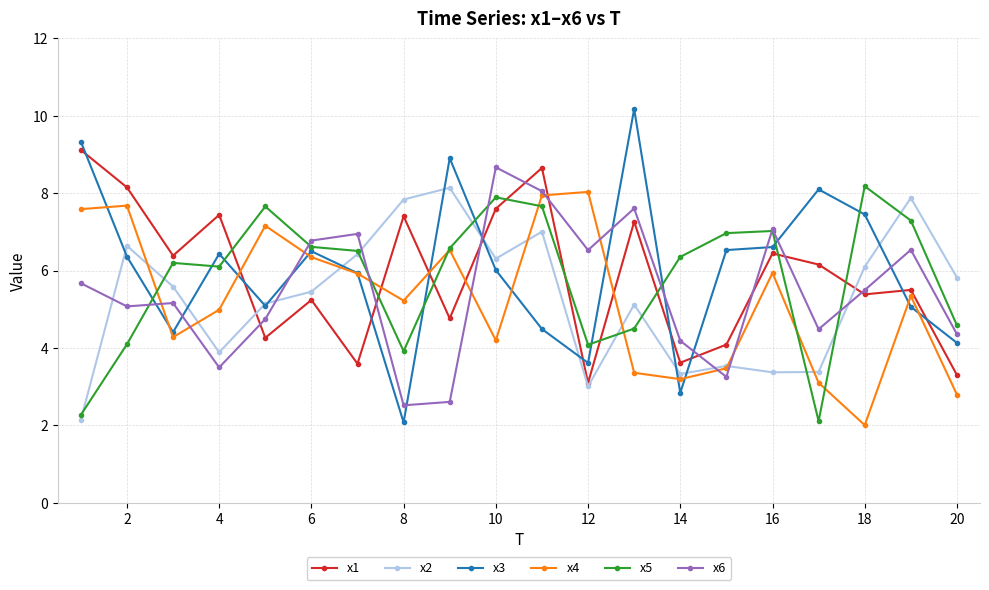

True or false: x2 has more than 0 interior local peaks.

True